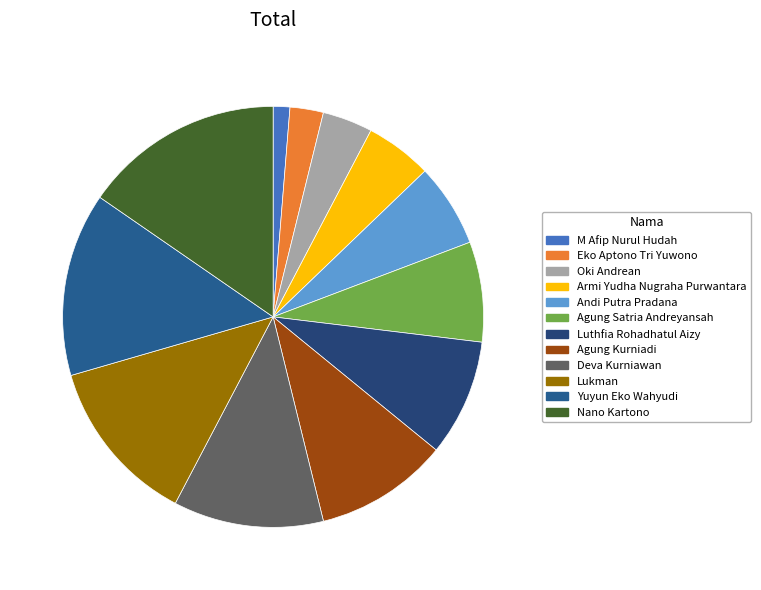

Does Deva Kurniawan represent more than half of the total?

No